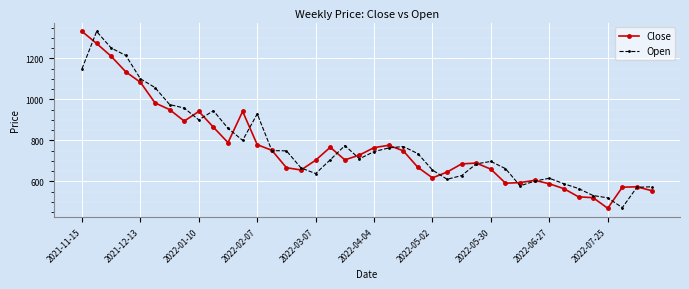

True or false: Close has more than 2 interior local peaks.

True